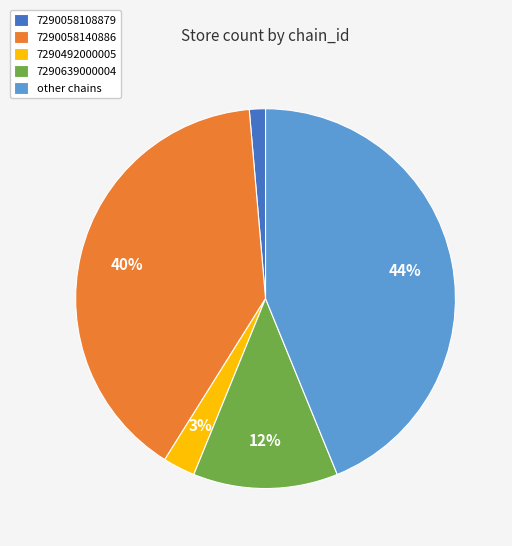

What is the largest slice in the pie chart?

other